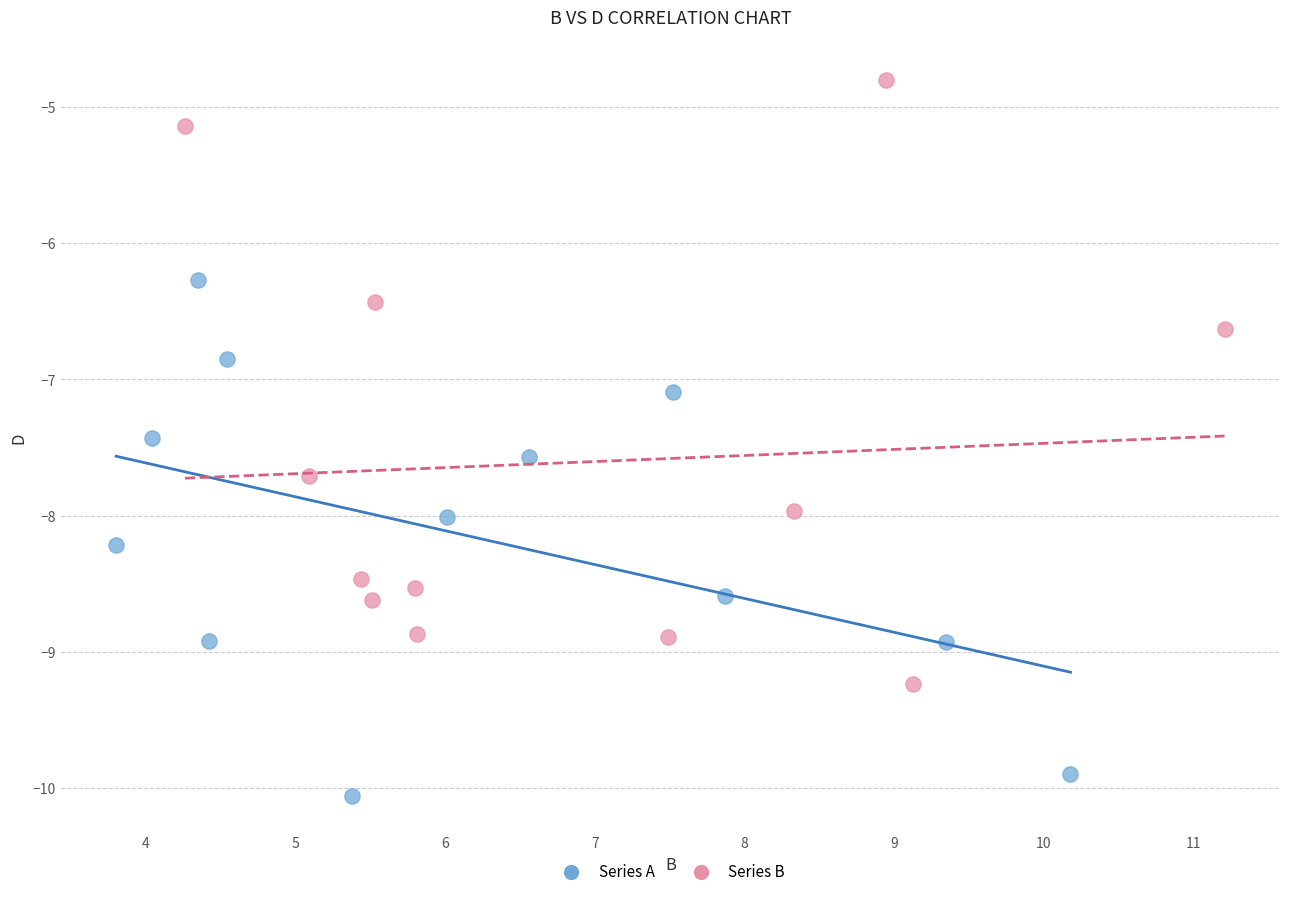

Which series contains the lowest Y value?

Series A